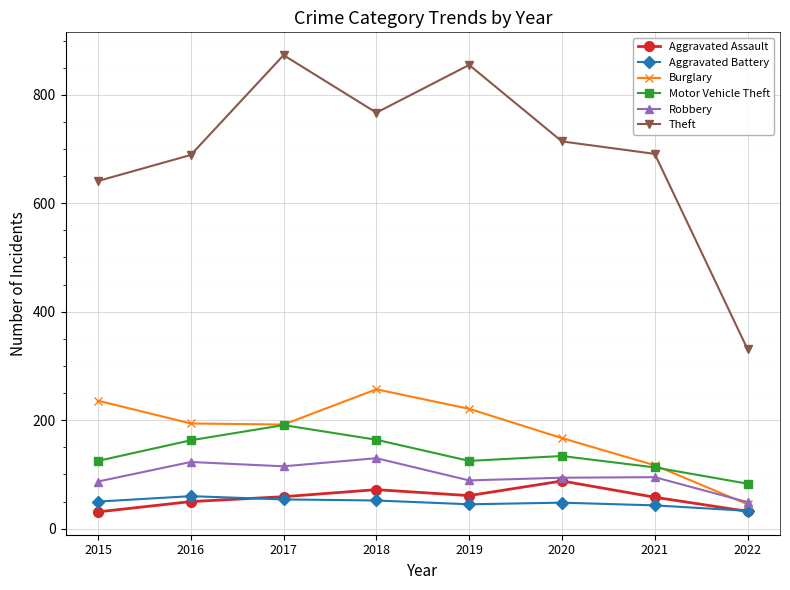

How many interior local valleys does the Aggravated Assault series have?

1